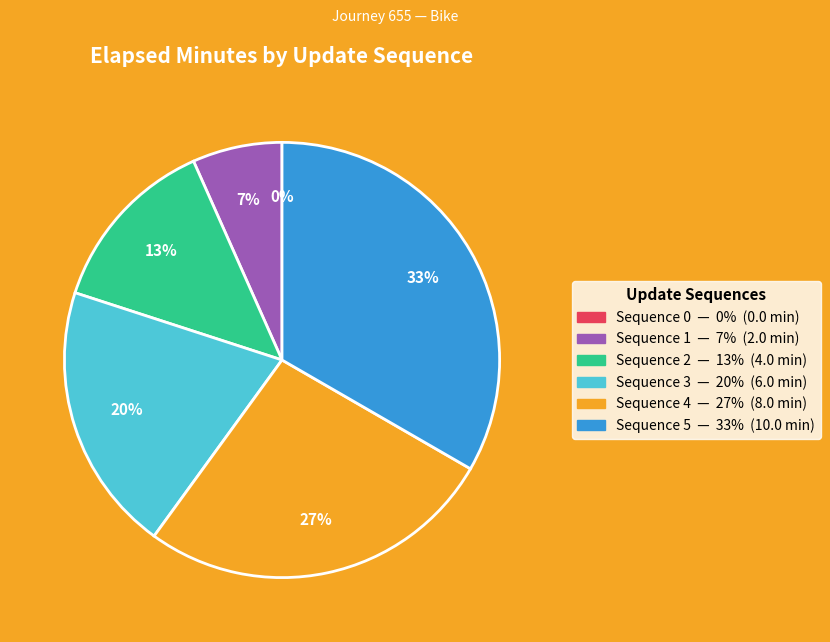

What is the largest slice in the pie chart?

5